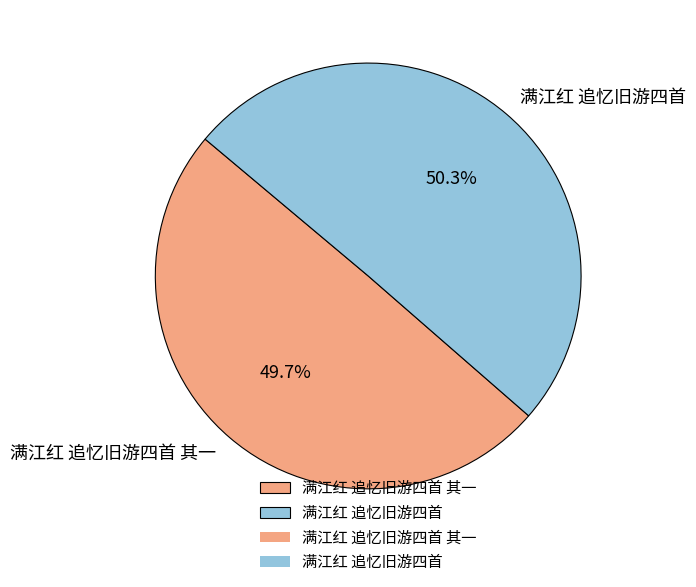

How many segments does this pie chart have?

2